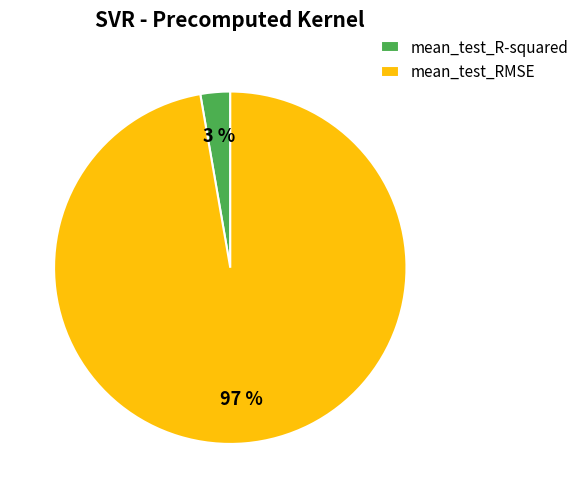

What is the majority slice?

mean_test_RMSE